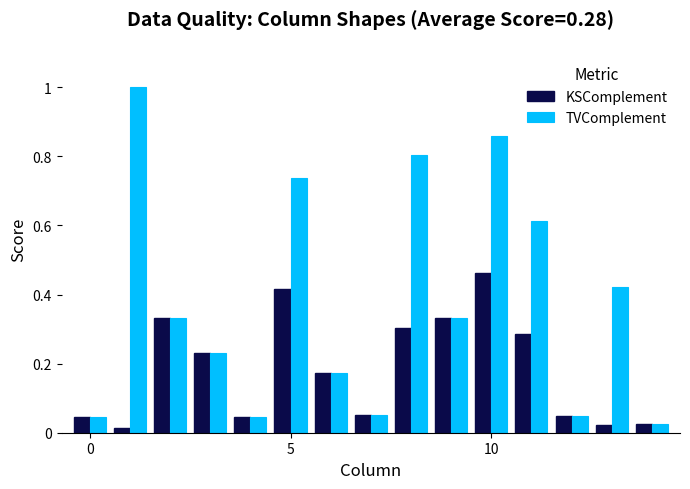

List the series in order of their peak value, highest first.

TVComplement, KSComplement